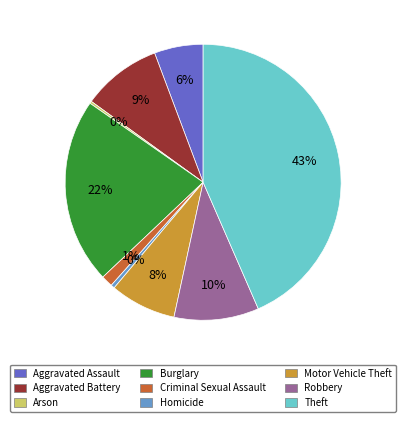

Does any single category account for the majority?

No